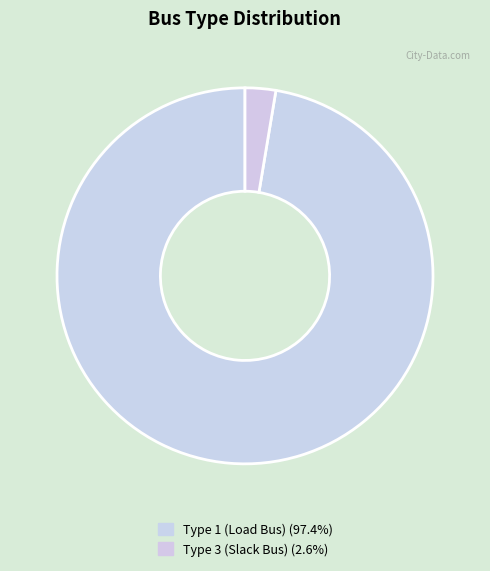

How many slices are in this pie chart?

2